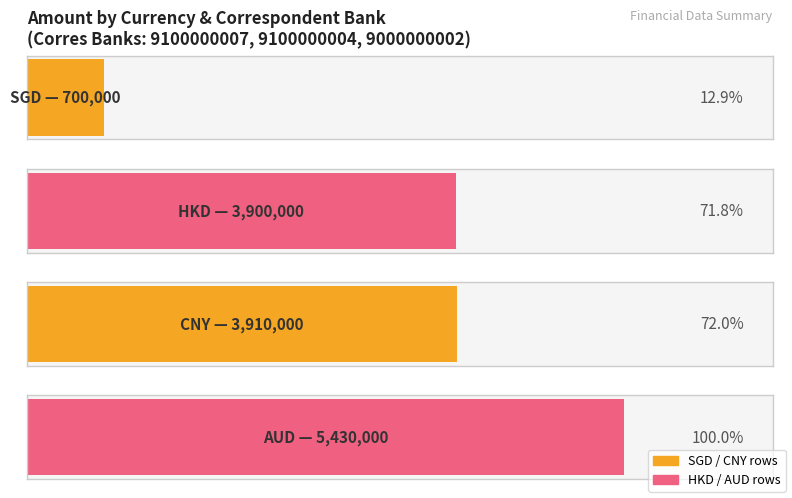

What is the value of the 1st bar from the left?

700000